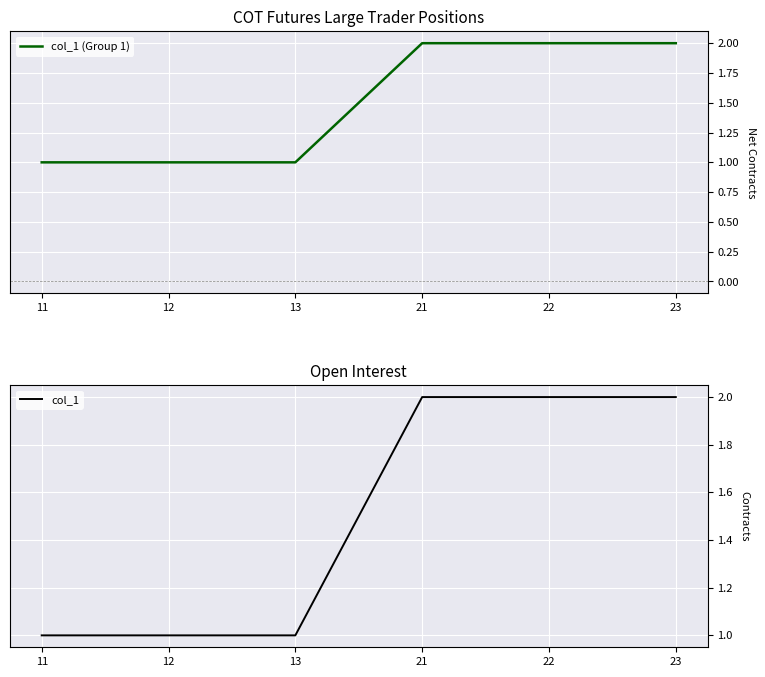

Reading right to left, extract all data points from this chart.

col_1 (Group 1): 23=2	22=2	21=2	13=1	12=1	11=1
col_1: 23=2	22=2	21=2	13=1	12=1	11=1